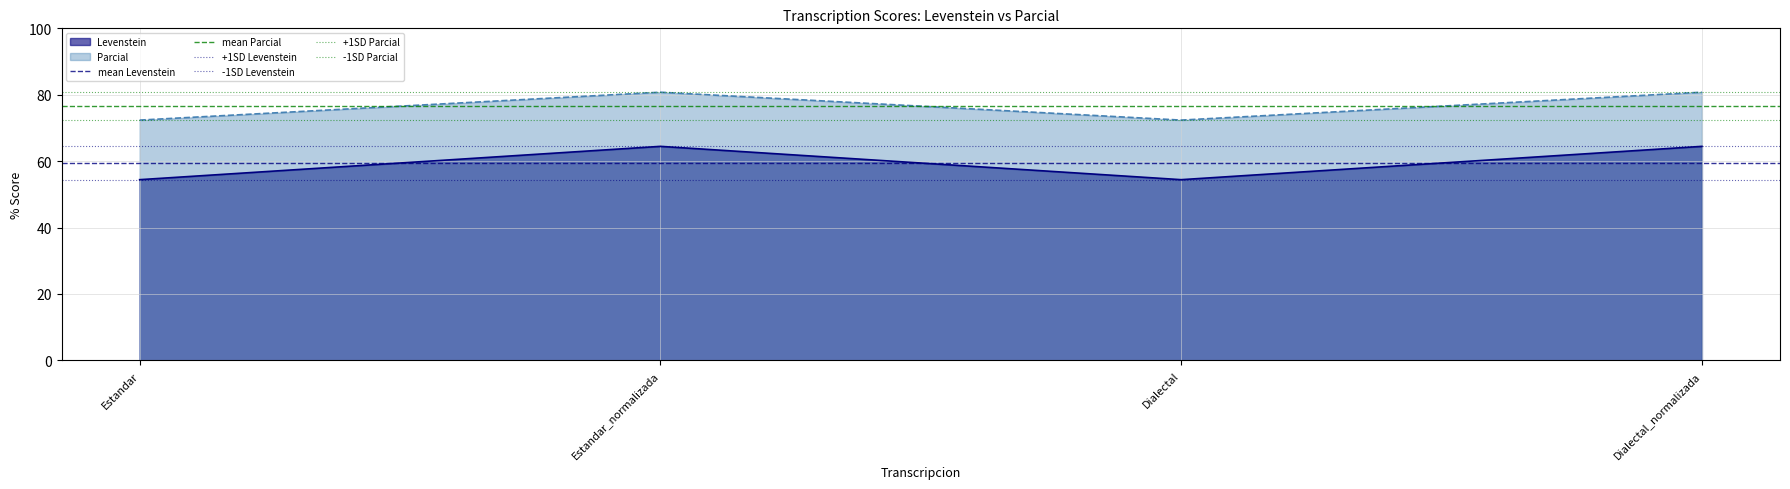

What is the approximate value of +1SD Parcial at Estandar?

80.8